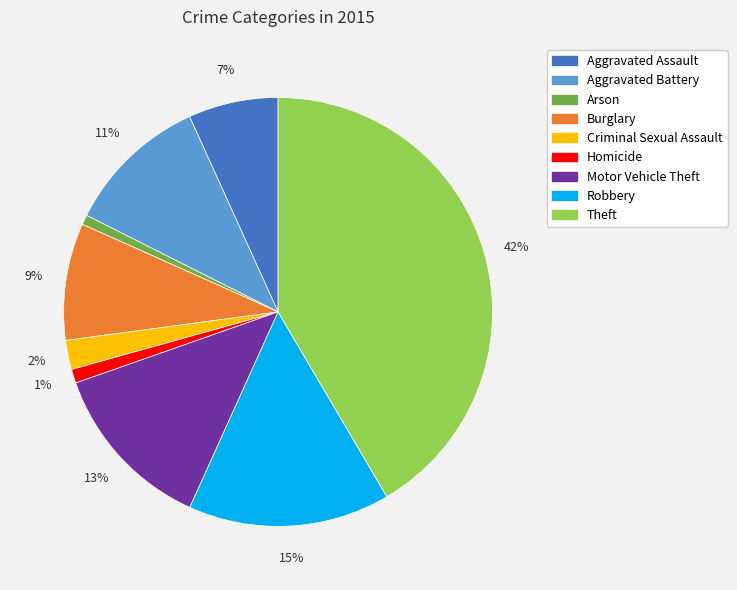

Which category has the biggest portion of the pie?

Theft